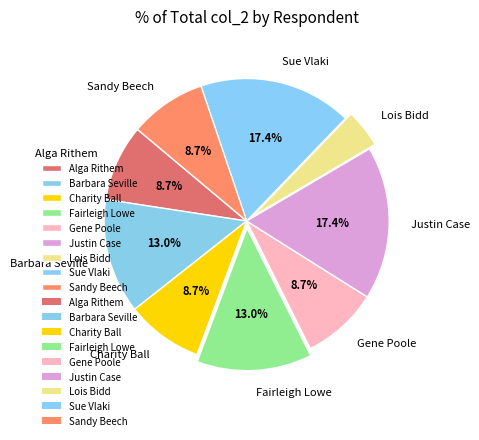

True or false: Gene Poole accounts for 18% of the total.

False